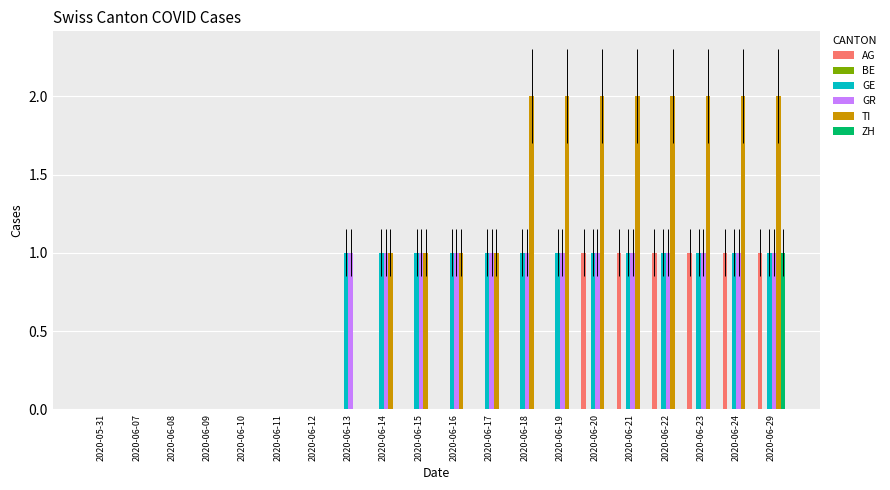

Between 2020-05-31 and 2020-06-29, which series saw the biggest shift?

TI